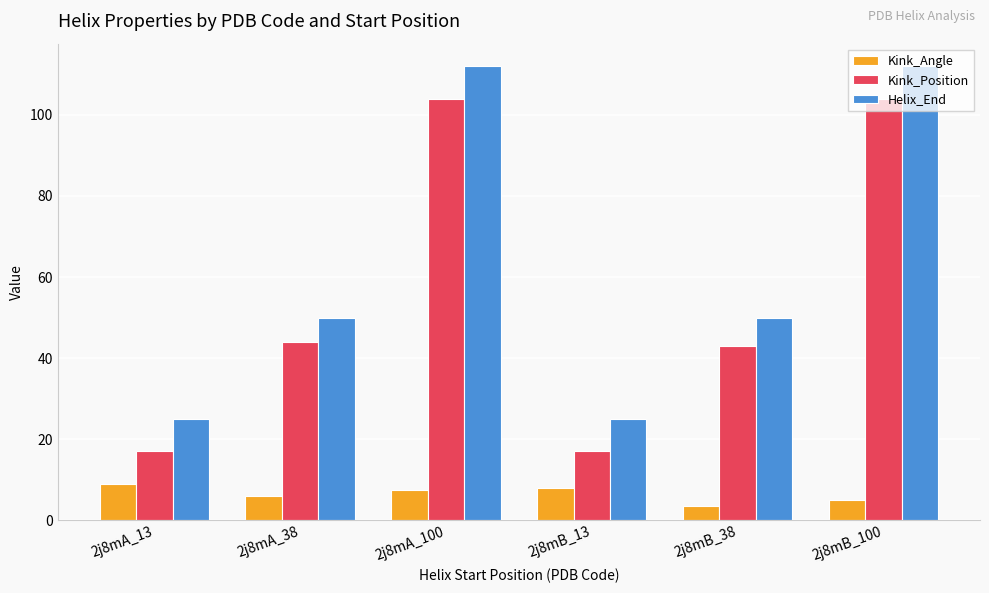

The value of Kink_Angle at 2j8mB_13 is 8.0. True or false?

True